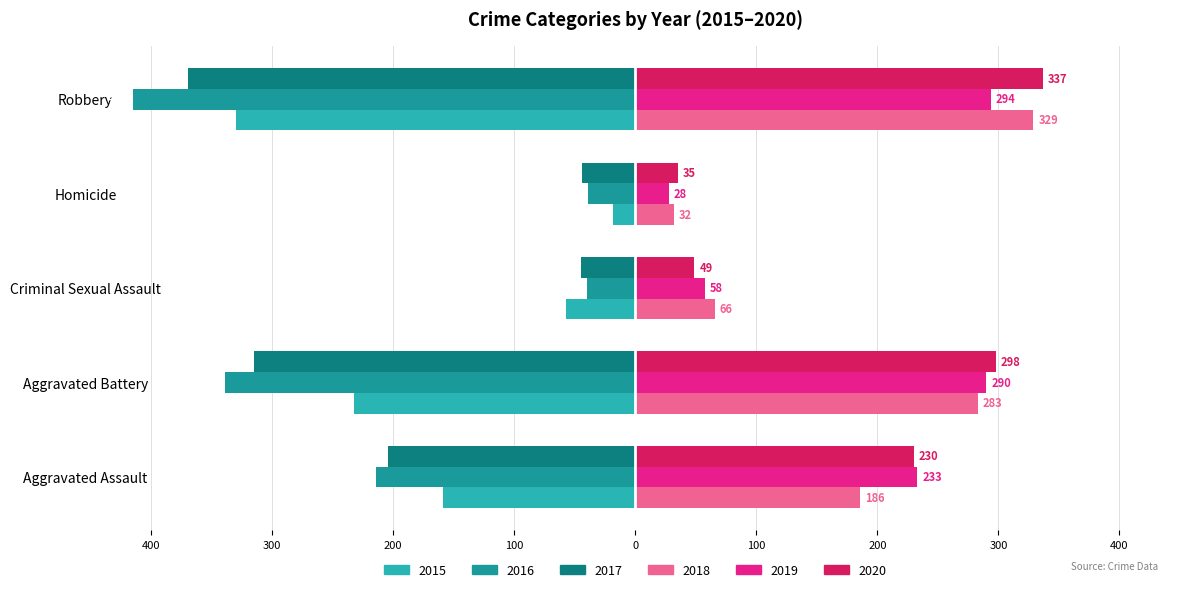

Reading left to right, what are all the values shown in this chart?

2015: Aggravated Assault=-159	Aggravated Battery=-232	Criminal Sexual Assault=-57	Homicide=-18	Robbery=-330
2016: Aggravated Assault=-214	Aggravated Battery=-339	Criminal Sexual Assault=-40	Homicide=-39	Robbery=-415
2017: Aggravated Assault=-204	Aggravated Battery=-315	Criminal Sexual Assault=-45	Homicide=-44	Robbery=-369
2018: Aggravated Assault=186	Aggravated Battery=283	Criminal Sexual Assault=66	Homicide=32	Robbery=329
2019: Aggravated Assault=233	Aggravated Battery=290	Criminal Sexual Assault=58	Homicide=28	Robbery=294
2020: Aggravated Assault=230	Aggravated Battery=298	Criminal Sexual Assault=49	Homicide=35	Robbery=337